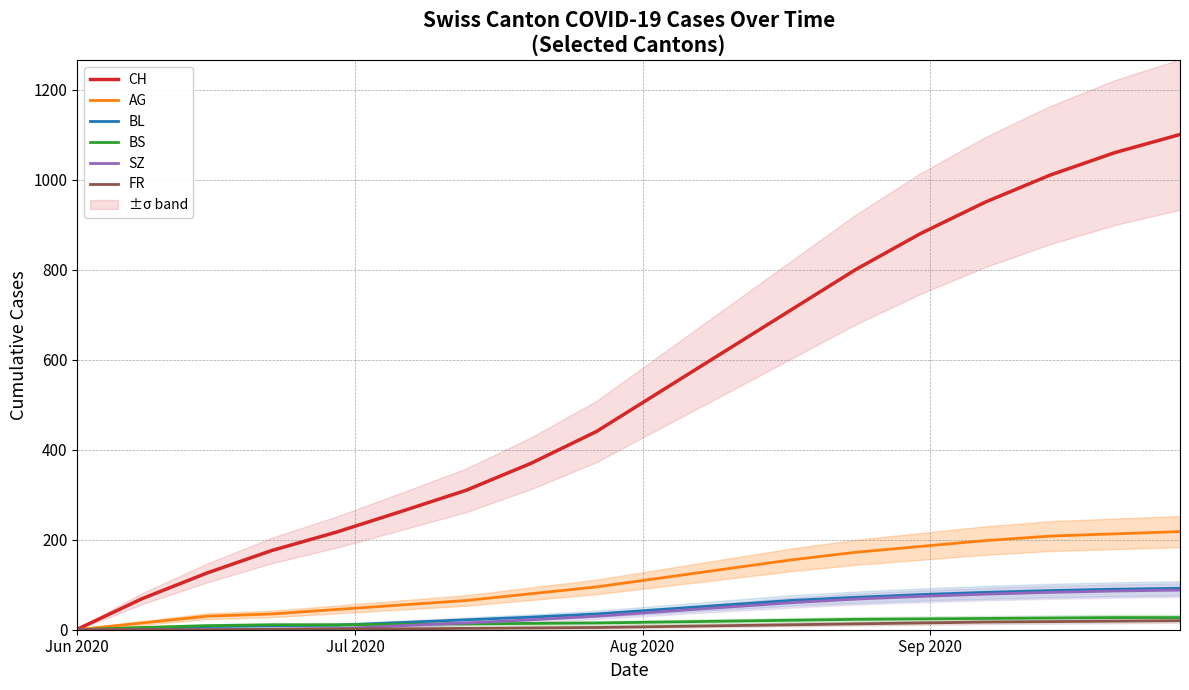

What is the highest value of the AG series?

218